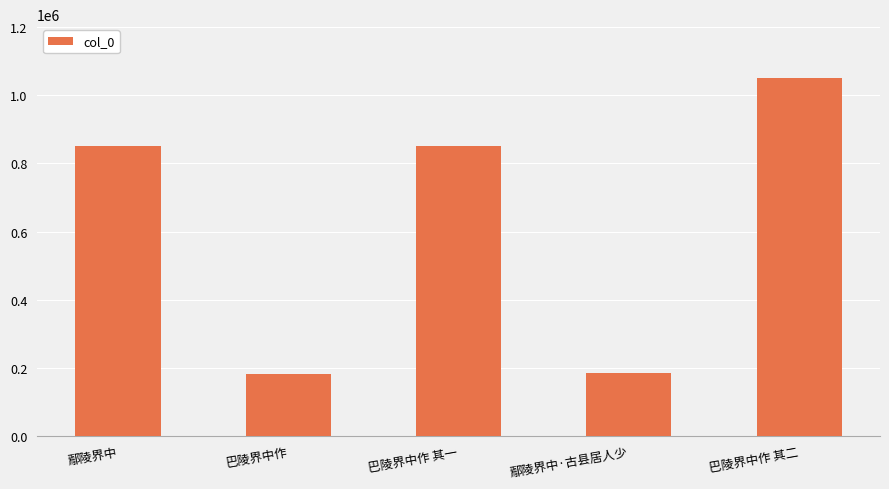

What position from the right is 巴陵界中作?

4